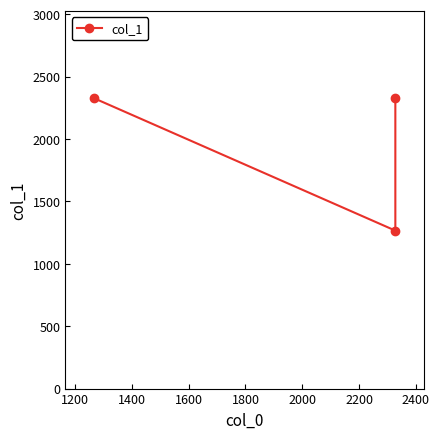

What is the value of the 1st point from the left?

2328